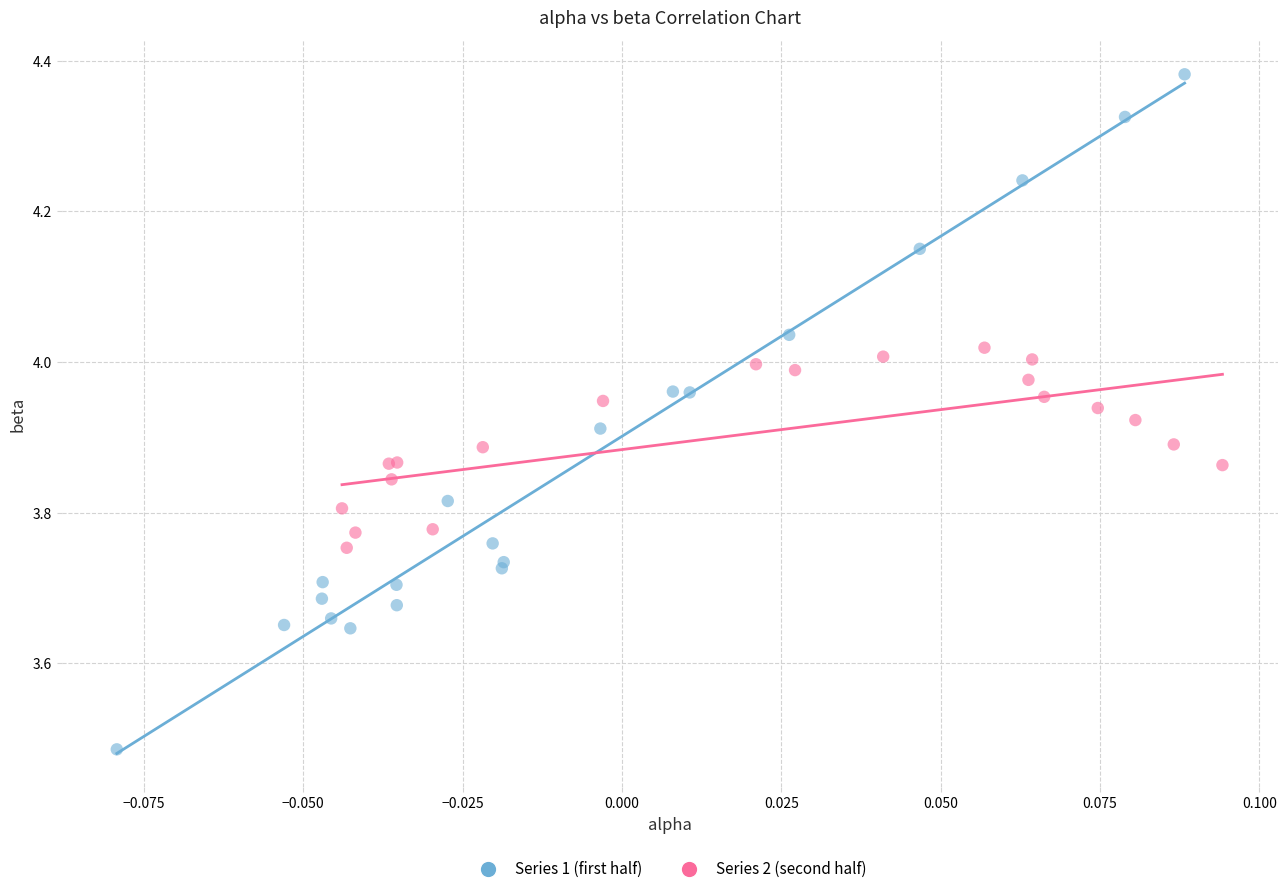

Which series reaches the minimum Y coordinate?

Series 1 (first half)